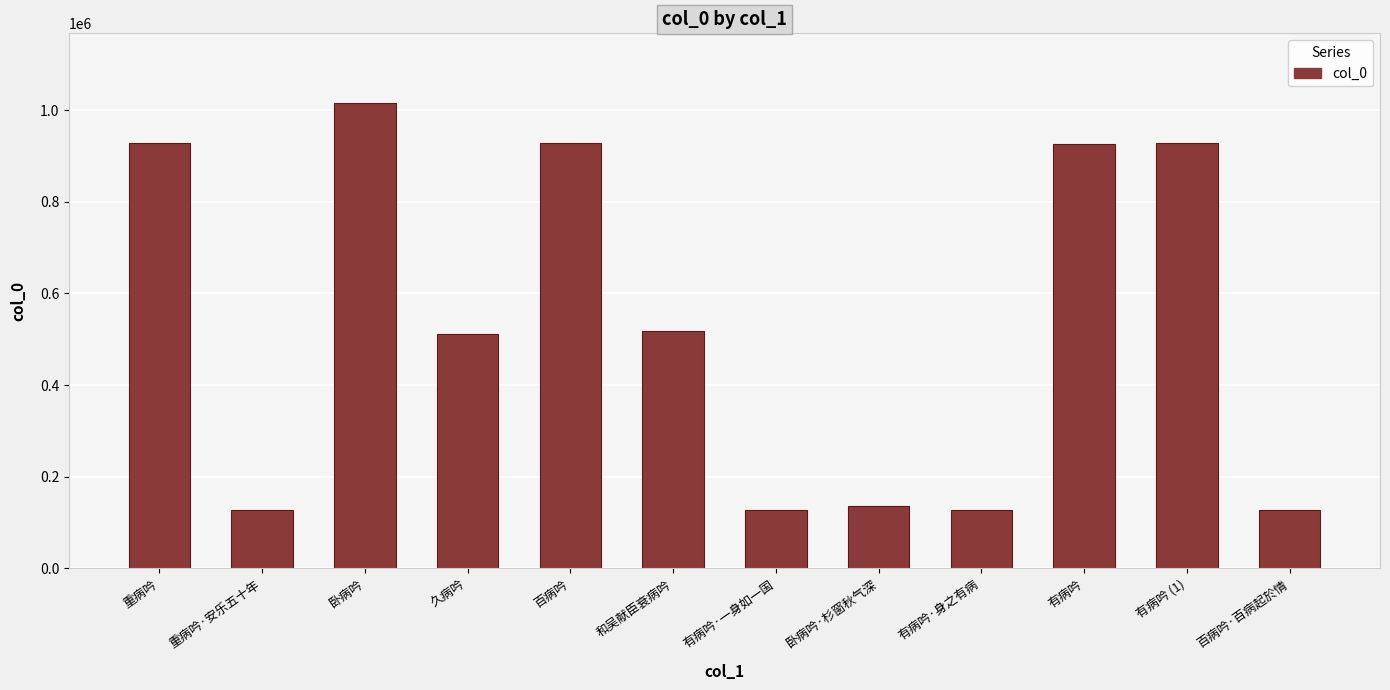

What is the label of the 11th bar from the right?

重病吟·安乐五十年